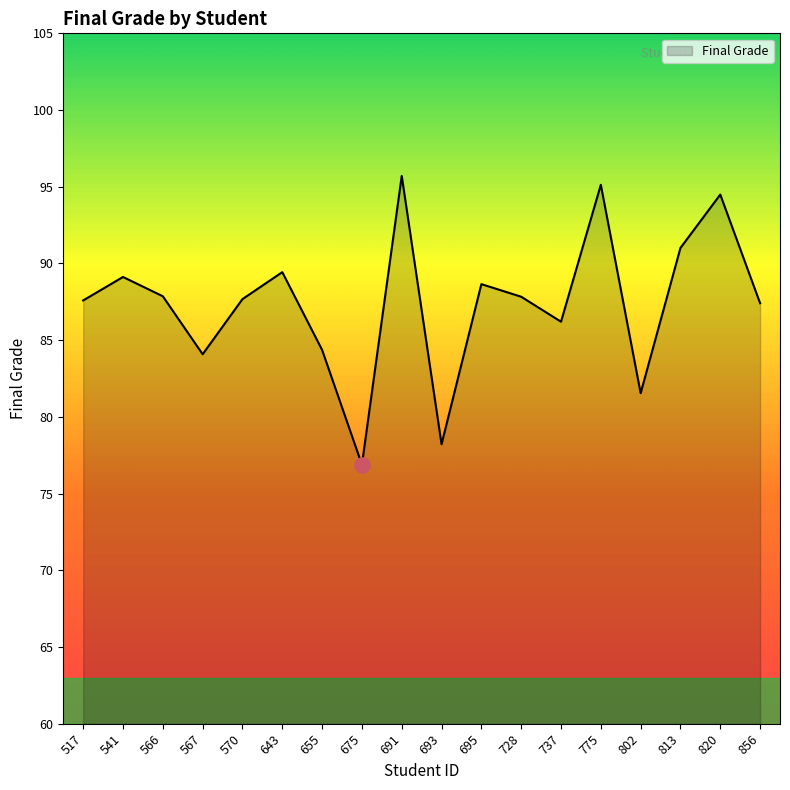

What is the change in value from 691 to 775?

-0.6